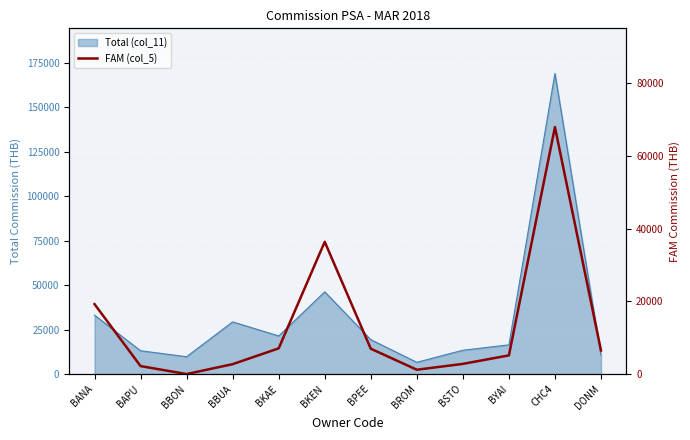

True or false: the data shows 1581.3 at BROM.

False